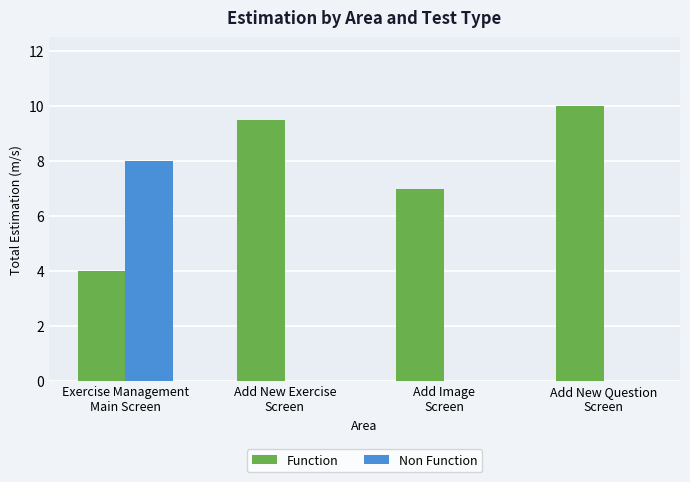

What is the difference between the Function values at Exercise Management
Main Screen and Add New Exercise
Screen?

5.5